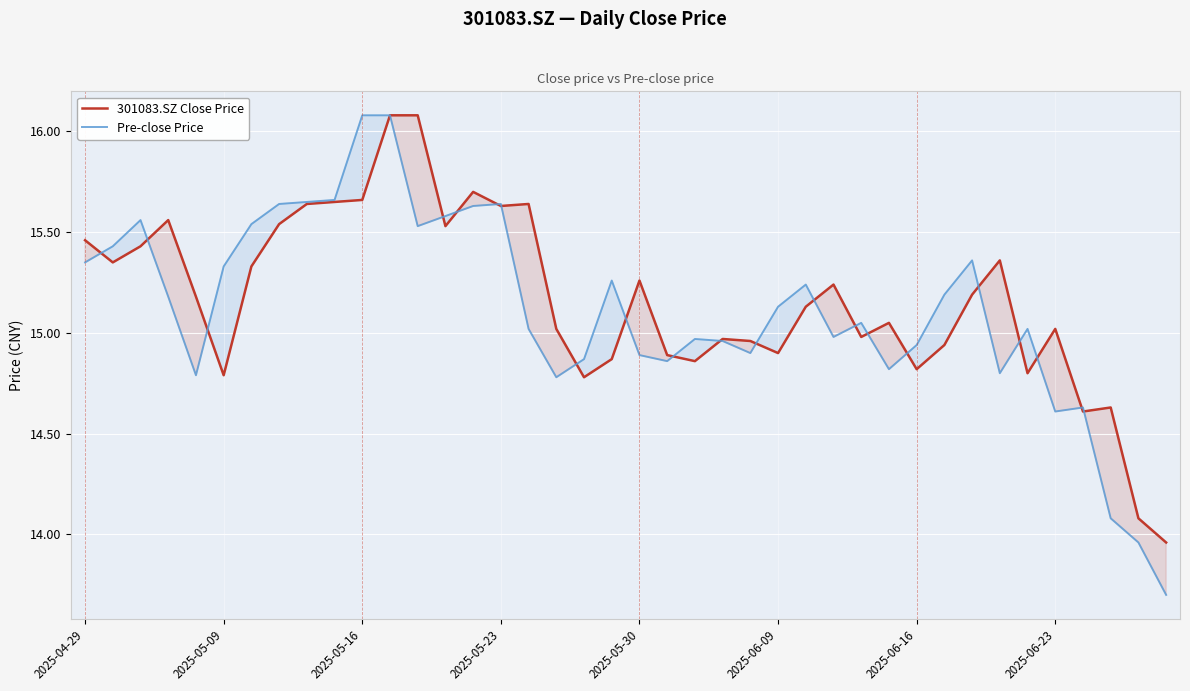

What is the greatest value displayed?

16.1